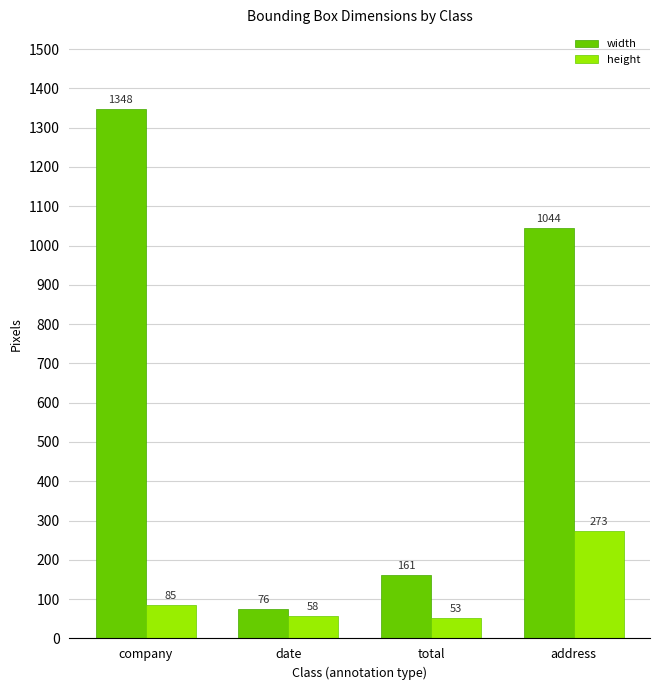

At which label does height reach its minimum?

total